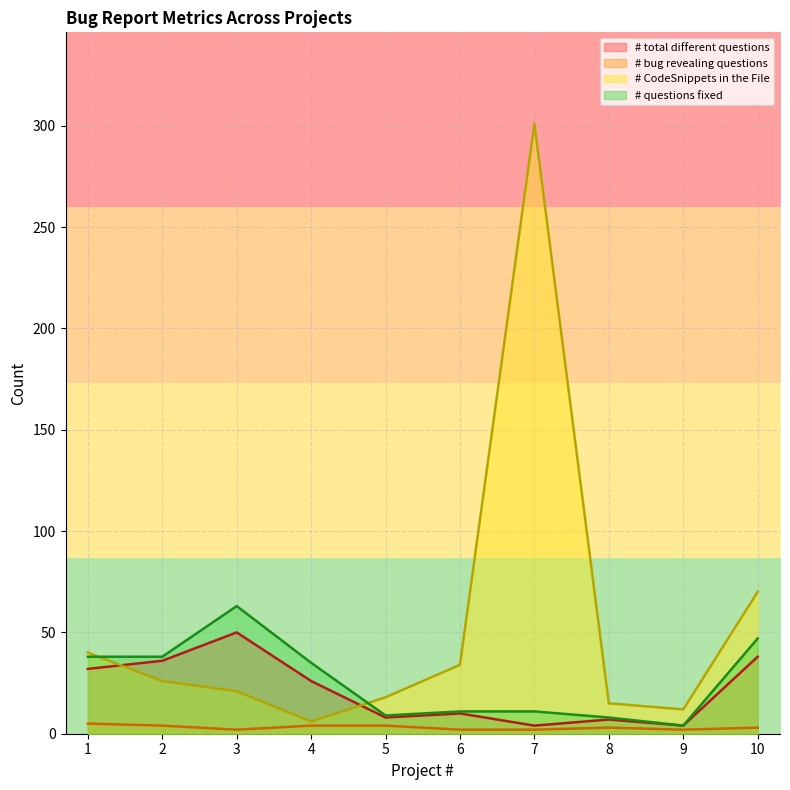

Where is # CodeSnippets in the File nearest to the value 153?

10